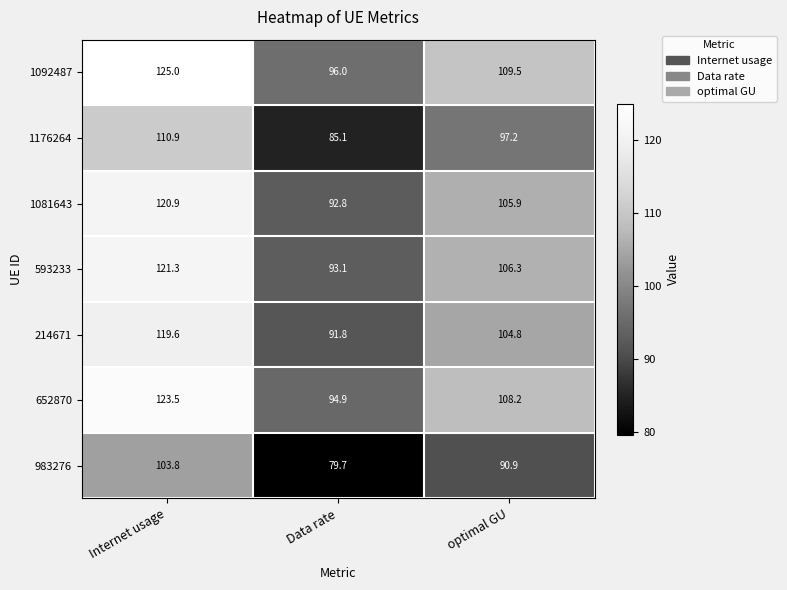

Rank the categories by 1176264 value from lowest to highest.

Data rate, optimal GU, Internet usage